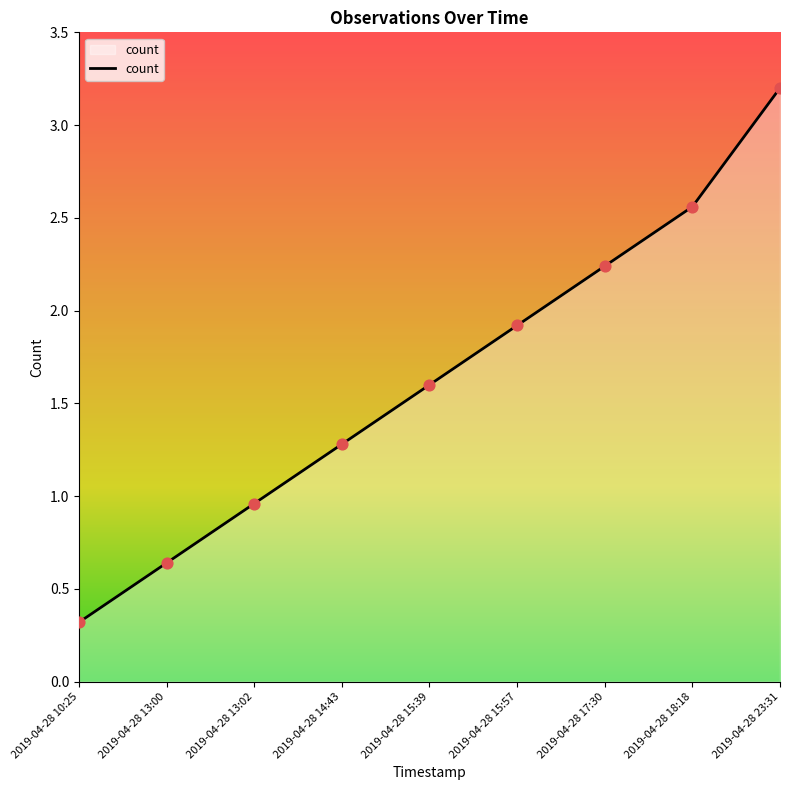

What is the change in value from 2019-04-28 13:00 to 2019-04-28 14:43?

+0.6